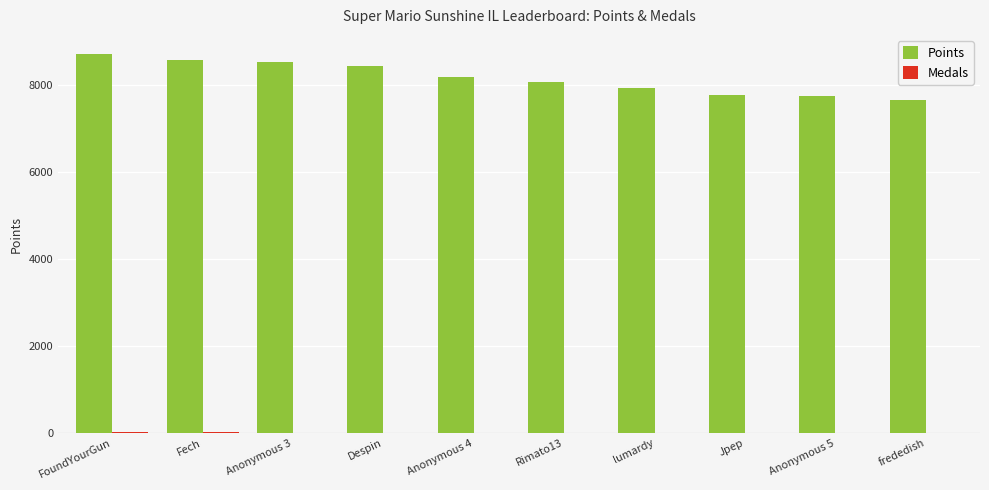

Are the bars grouped side by side (vs. stacked)?

Yes